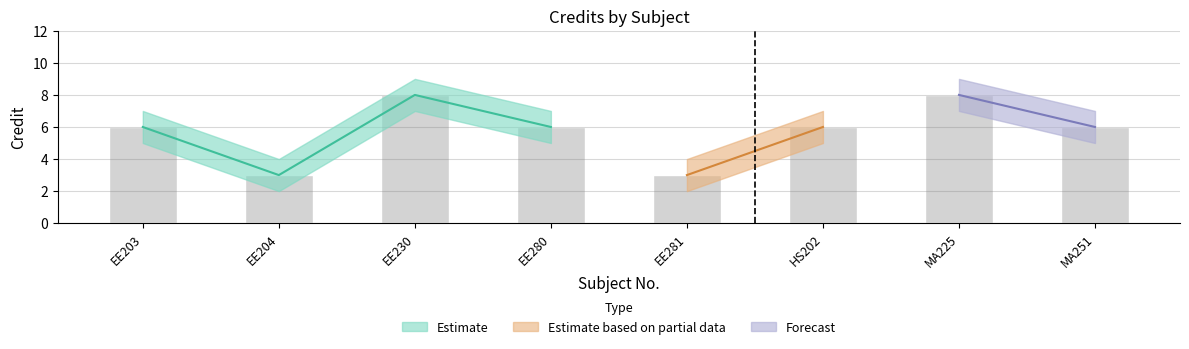

What is the sum of the Credit values at EE280 and EE204?

9